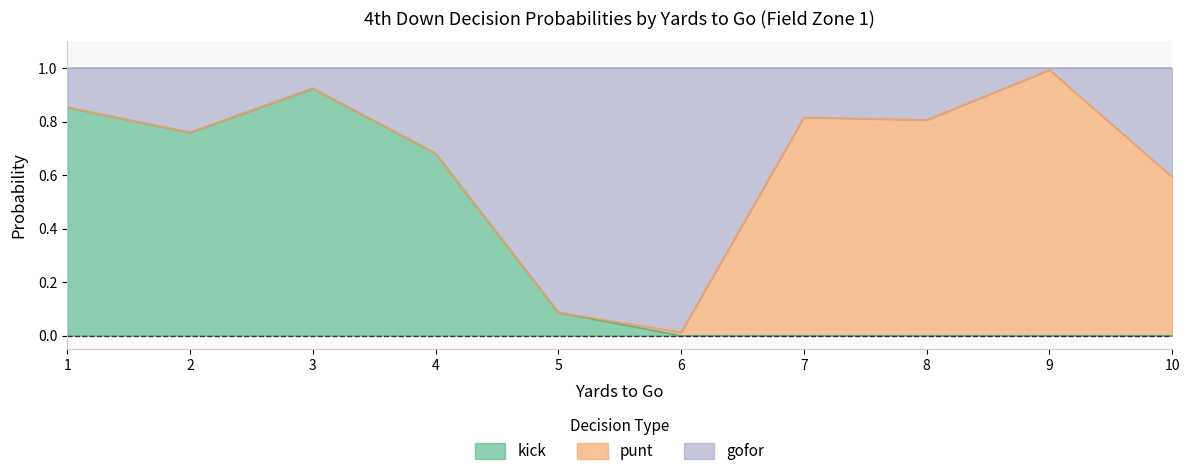

At which label does kick reach its peak?

3